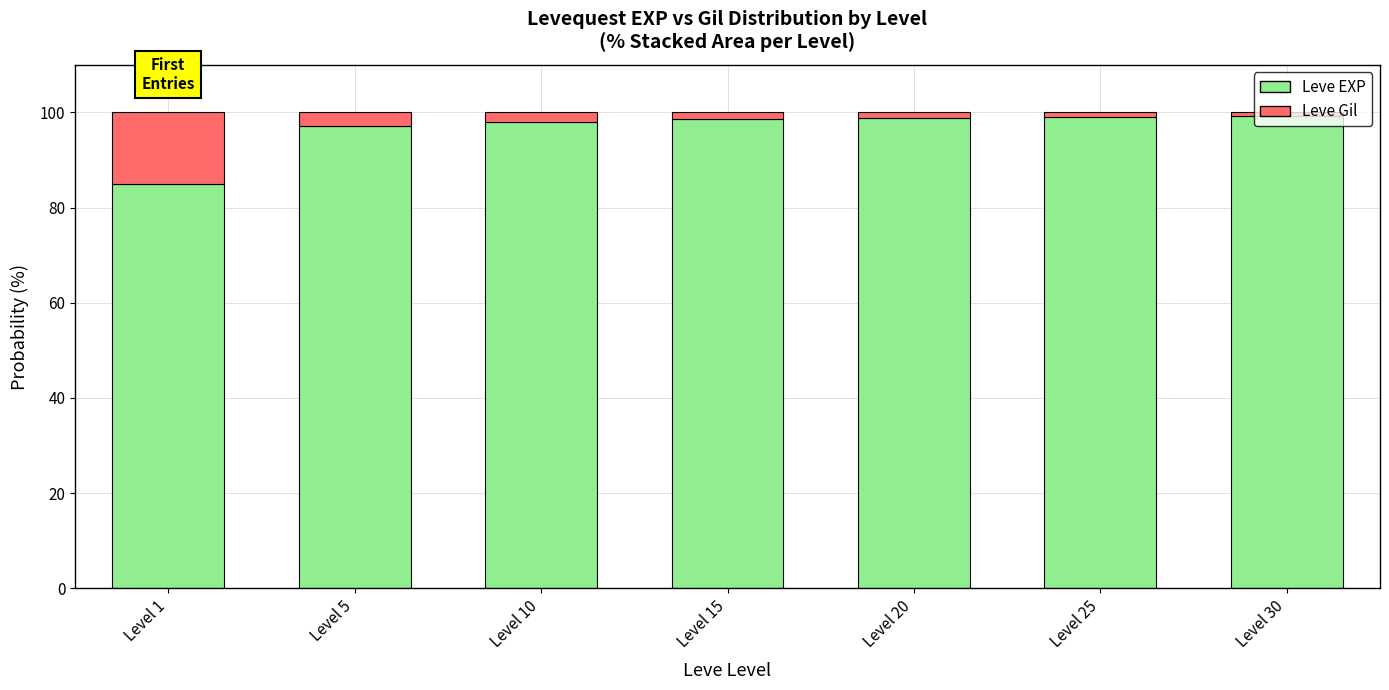

What is the value of the Leve EXP bar at the 4th from the left?

98.7